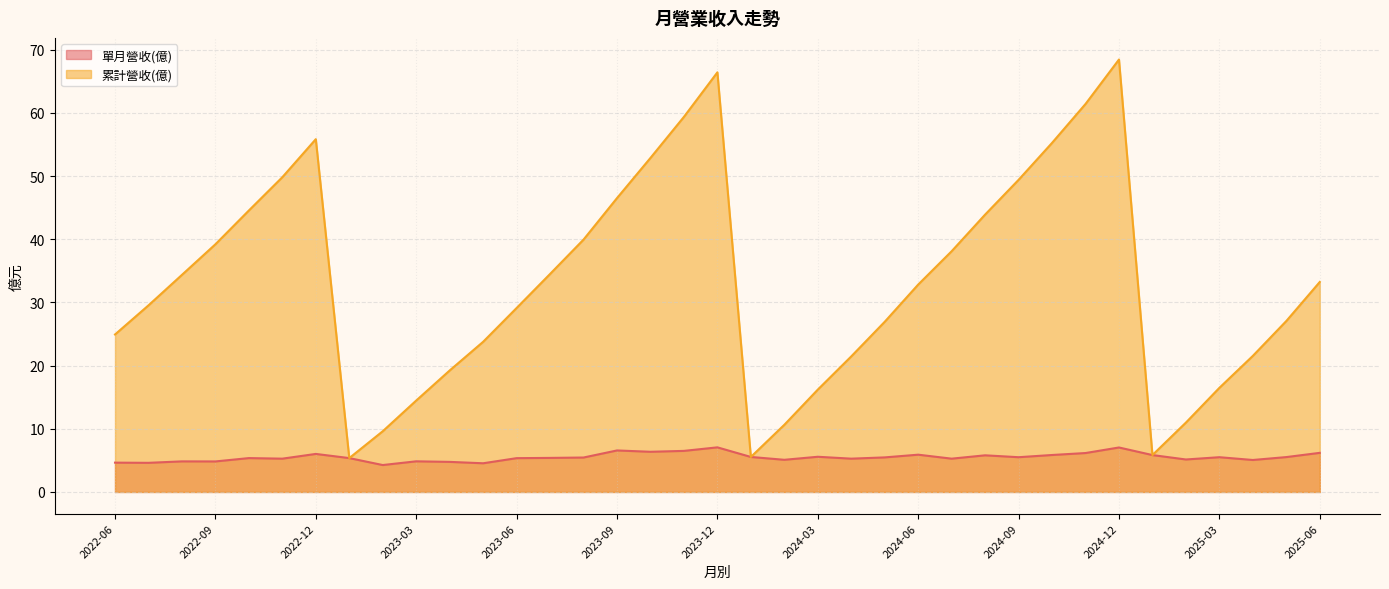

What is the sum of the 單月營收(億) values at 2022-08 and 2023-06?

10.2